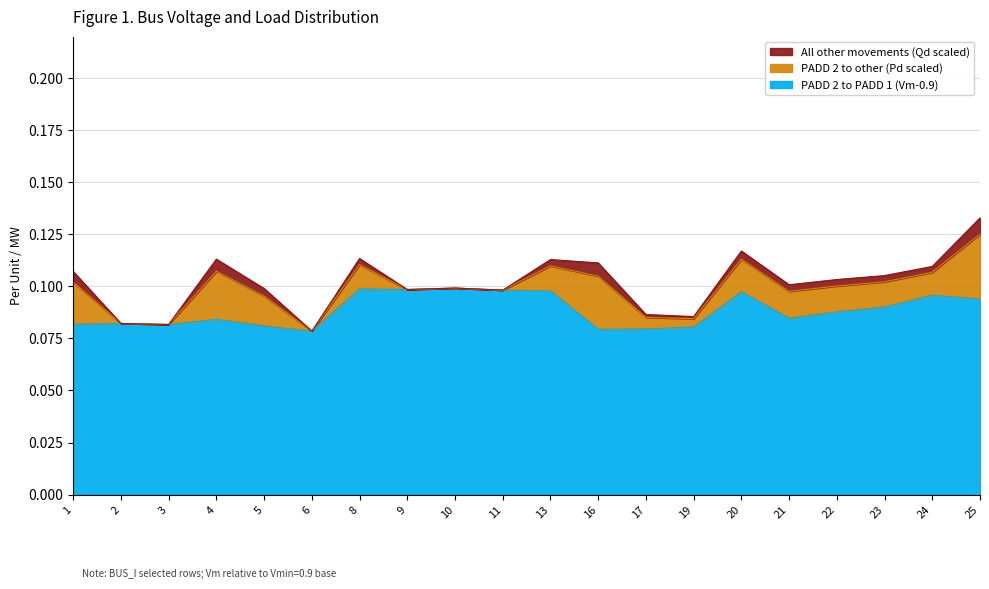

Reading left to right, transcribe all the data shown in this chart.

PADD 2 to PADD 1 (Vm-0.9): 0.1	0.1	0.1	0.1	0.1	0.1	0.1	0.1	0.1	0.1	0.1	0.1	0.1	0.1	0.1	0.1	0.1	0.1	0.1	0.1
PADD 2 to other (Pd scaled): 0.0	0.0	0.0	0.0	0.0	0.0	0.0	0.0	0.0	0.0	0.0	0.0	0.0	0.0	0.0	0.0	0.0	0.0	0.0	0.0
All other movements (Qd scaled): 0.0	0.0	0.0	0.0	0.0	0.0	0.0	0.0	0.0	0.0	0.0	0.0	0.0	0.0	0.0	0.0	0.0	0.0	0.0	0.0